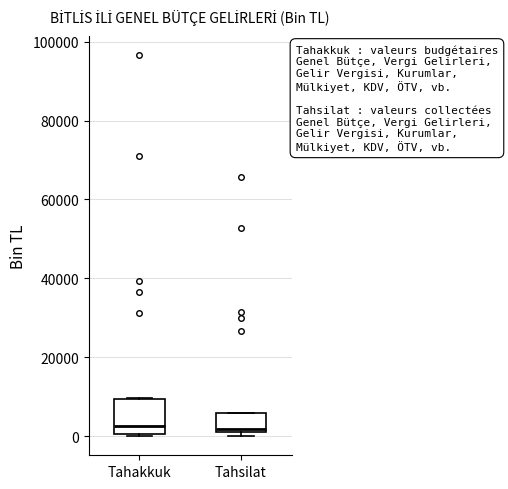

Where is the lower edge of the box for Tahakkuk on the y-axis? The values are not printed on the chart, so give them approximately, as read against the axis.

0